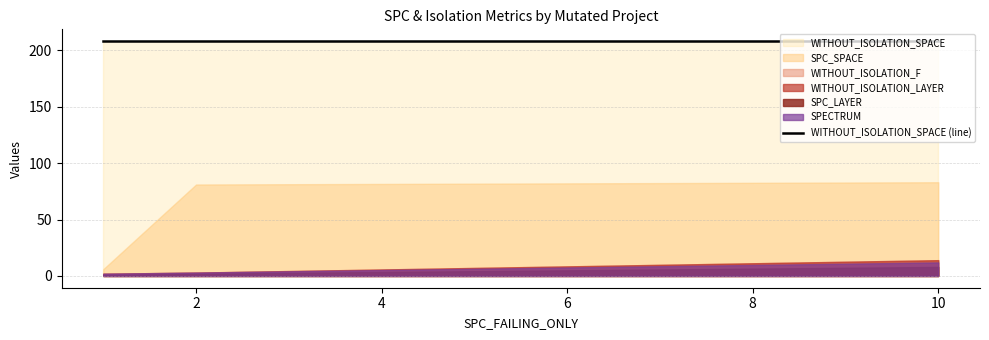

Which series has the widest spread of values?

SPC_SPACE